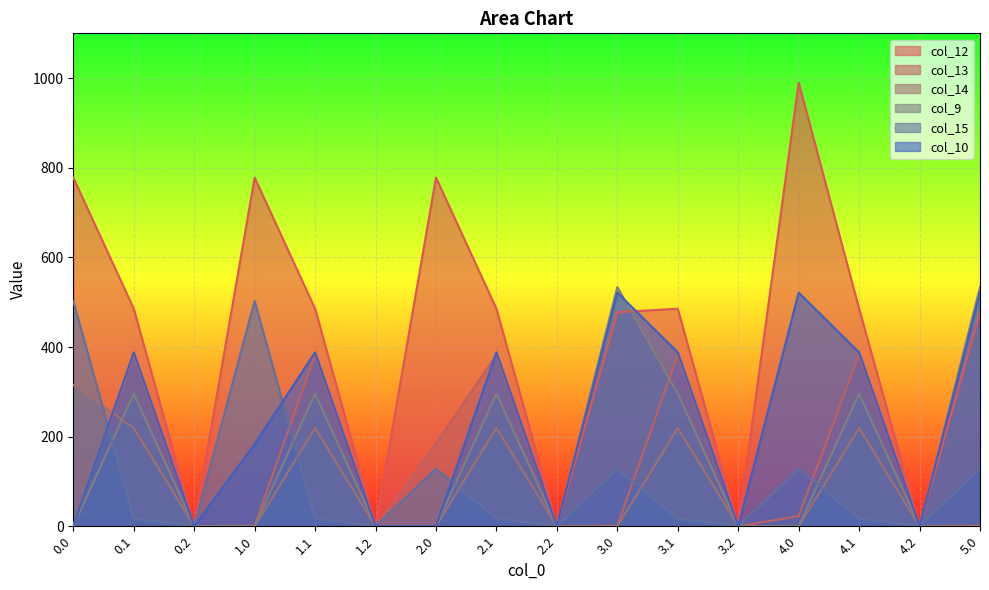

How many lines are shown in the chart?

6